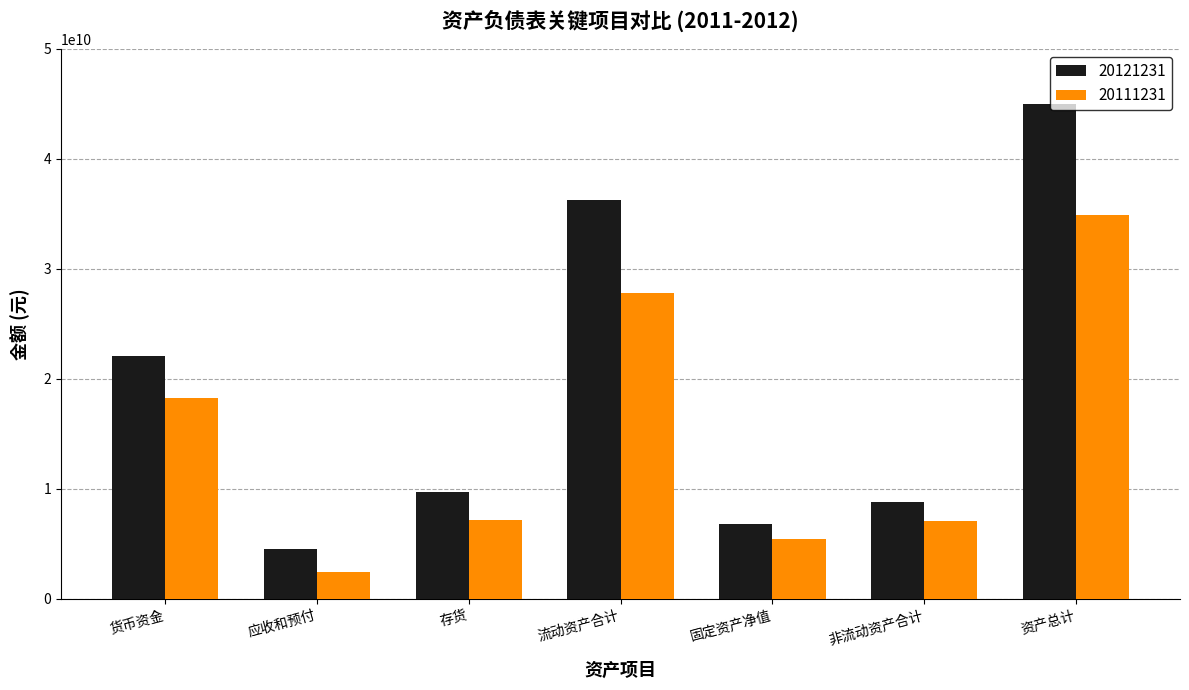

List the series in order of their peak value, highest first.

20121231, 20111231